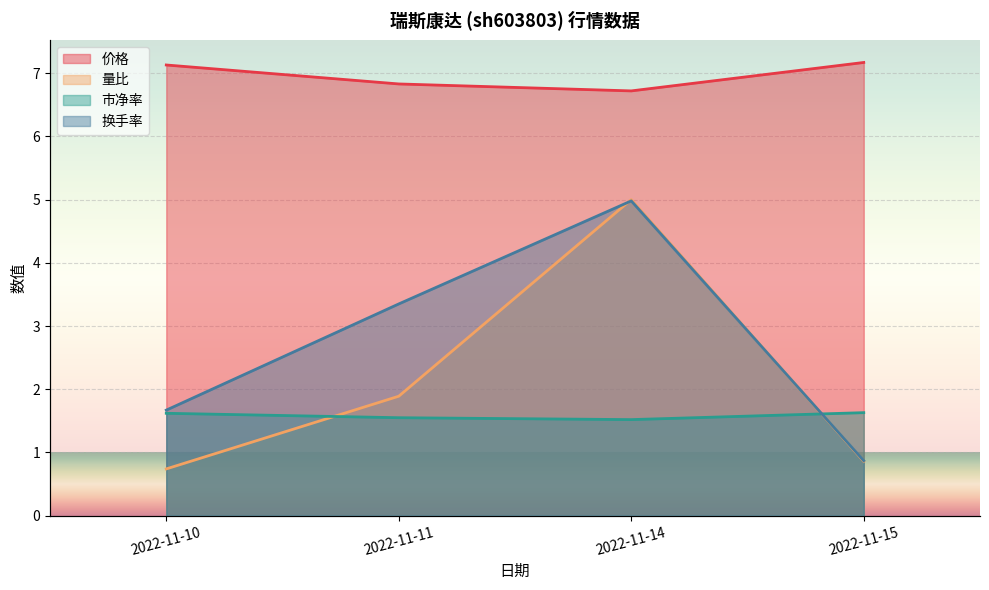

True or false: 市净率 has a value of 0.4 at 2022-11-14.

False